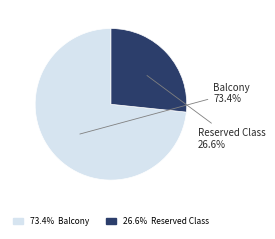

Does any single category account for the majority?

Yes